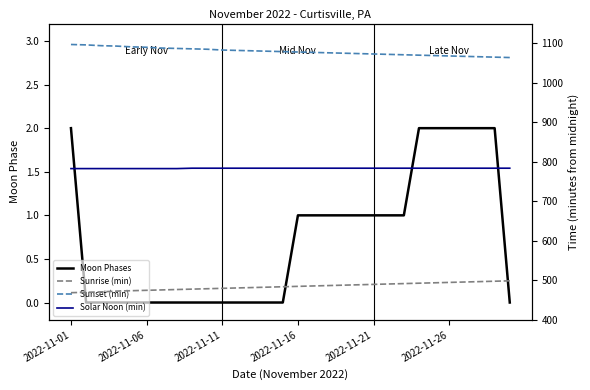

Is the value of Sunset (min) at 2022-11-16 greater than the value of Moon Phases at 29?

Yes